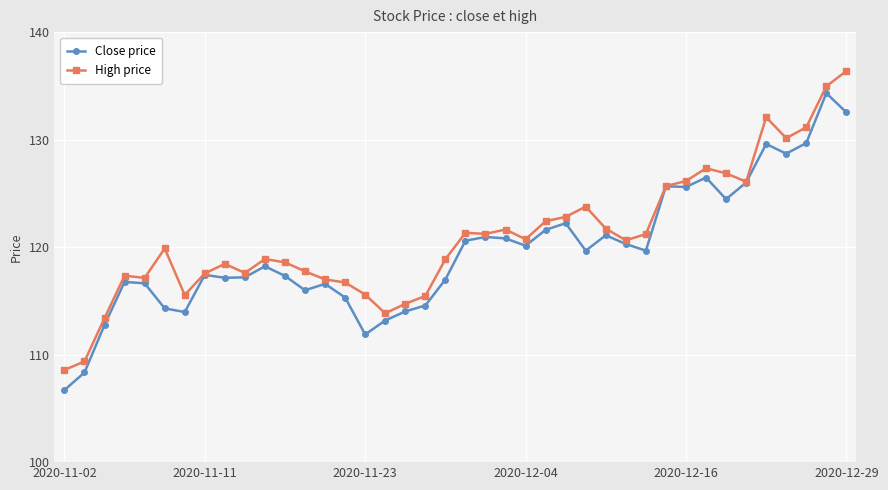

List the series in order of their peak value, lowest first.

Close price, High price